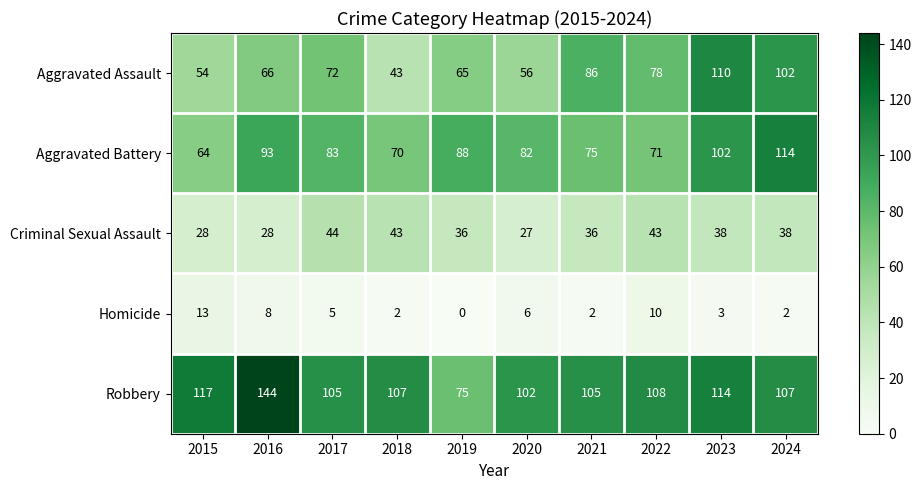

What is the approximate value of Aggravated Battery at 2018, to the nearest 10?

70